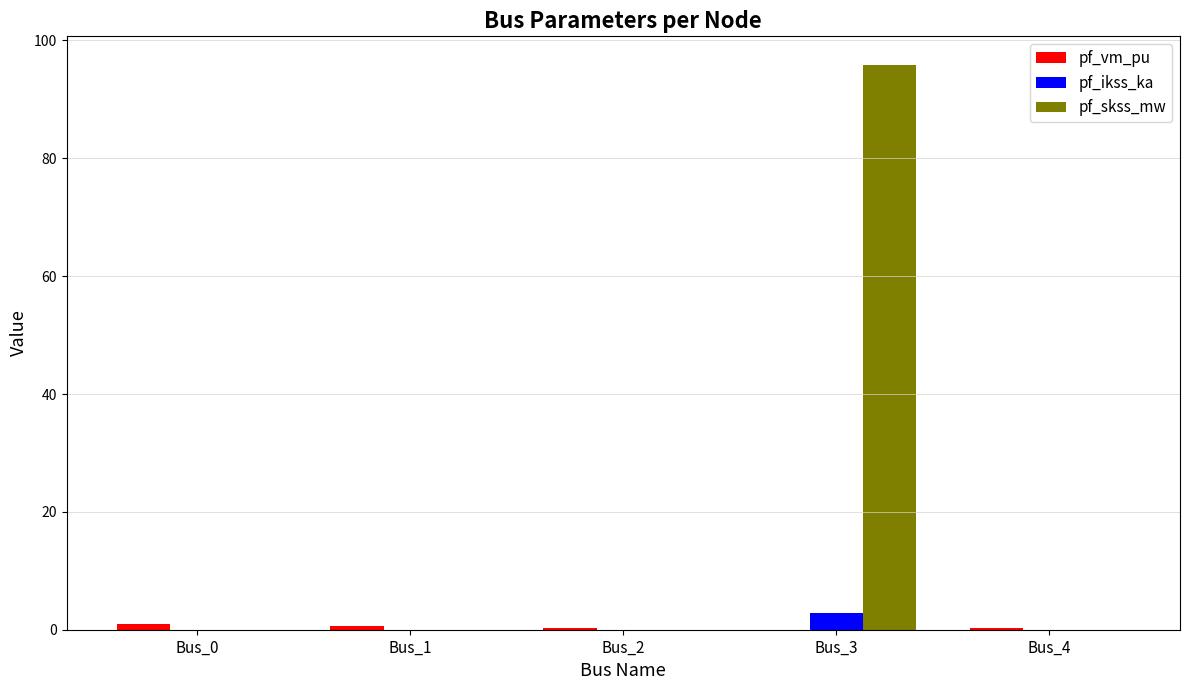

What is the total value across all series at Bus_3?

98.7